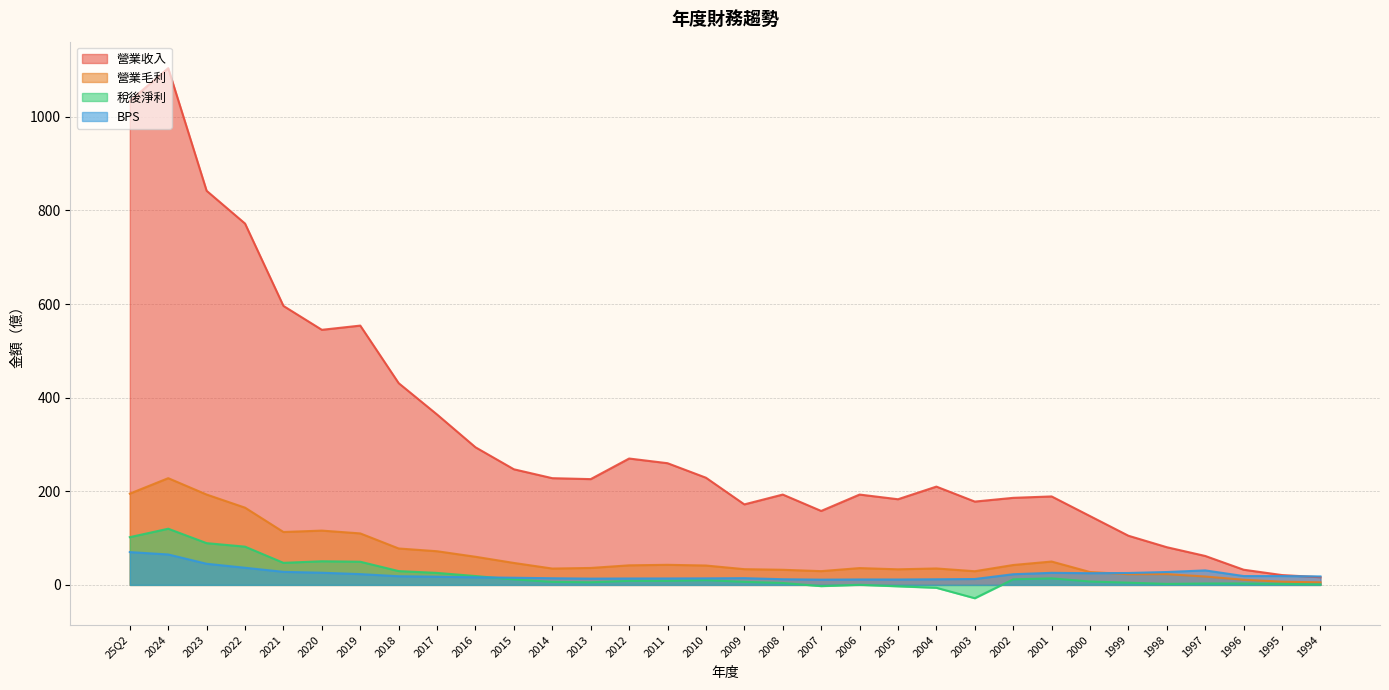

What position from the right is 2013?

20